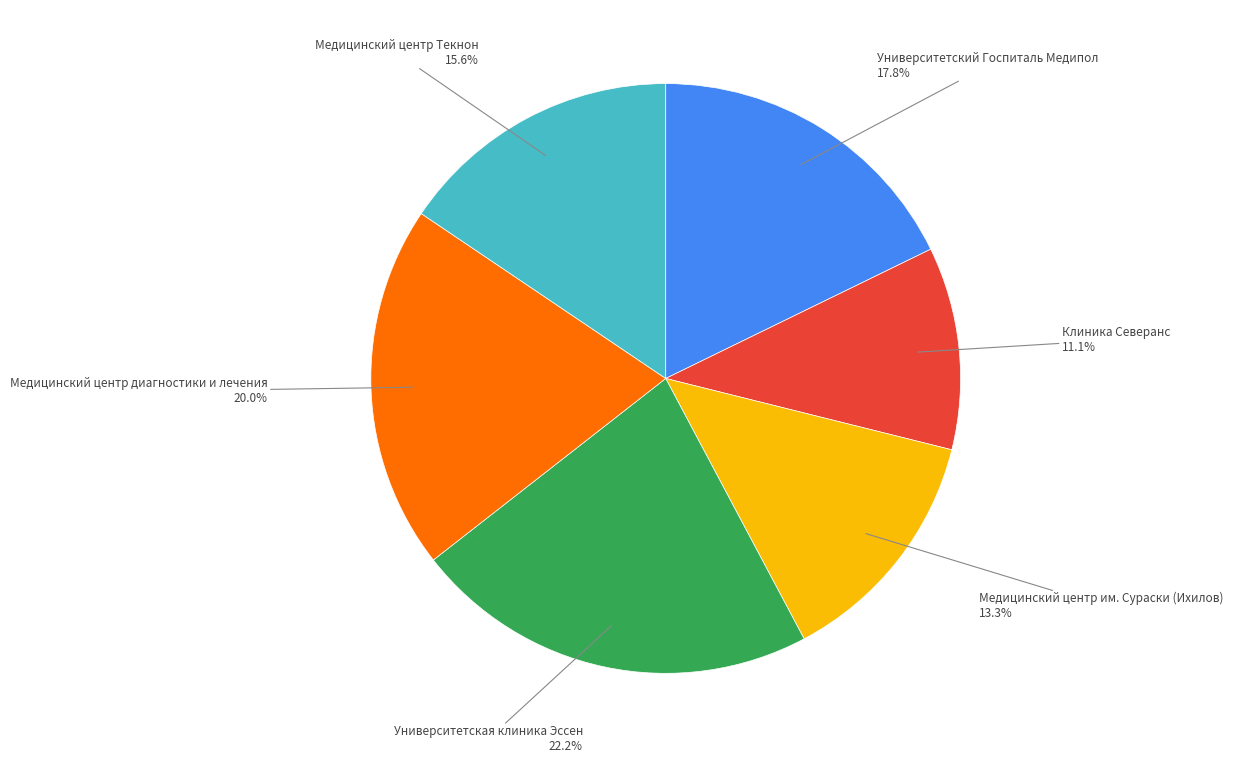

Is there any slice that represents more than half of the pie?

No